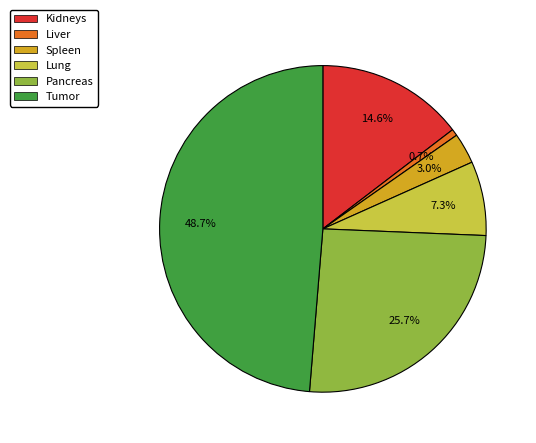

To the nearest percent, what portion does Kidneys represent?

15%